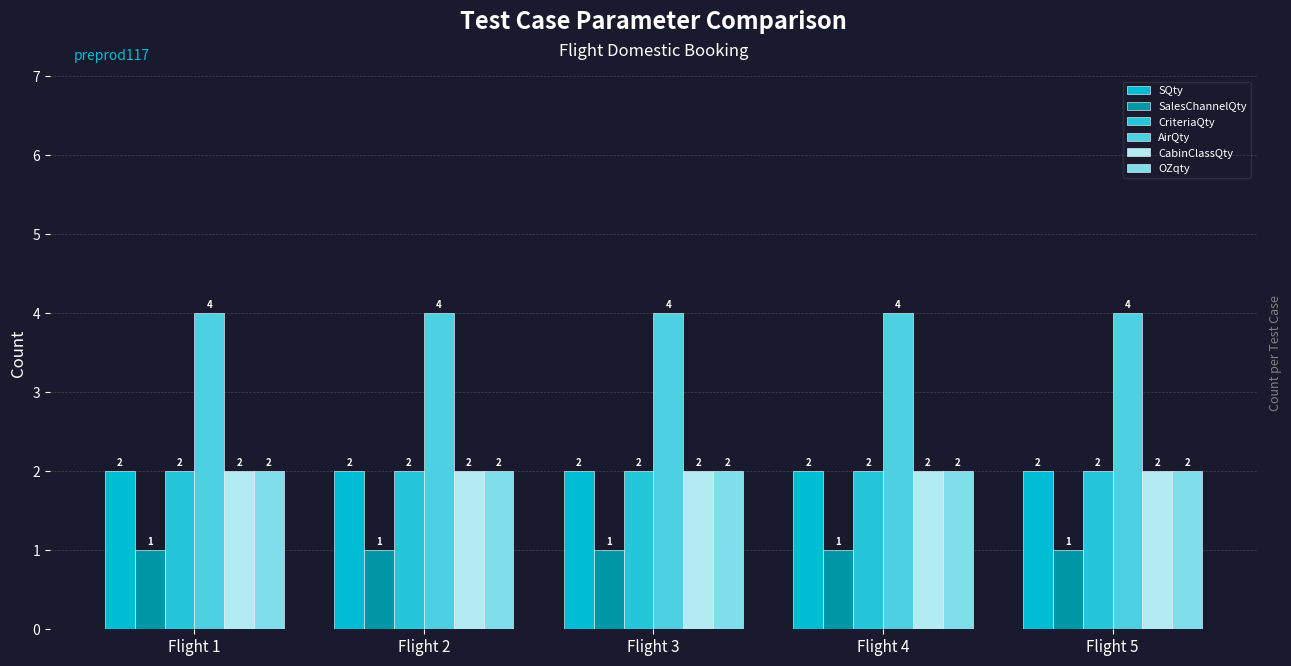

List the series in order of their peak value, lowest first.

SalesChannelQty, SQty, CriteriaQty, CabinClassQty, OZqty, AirQty